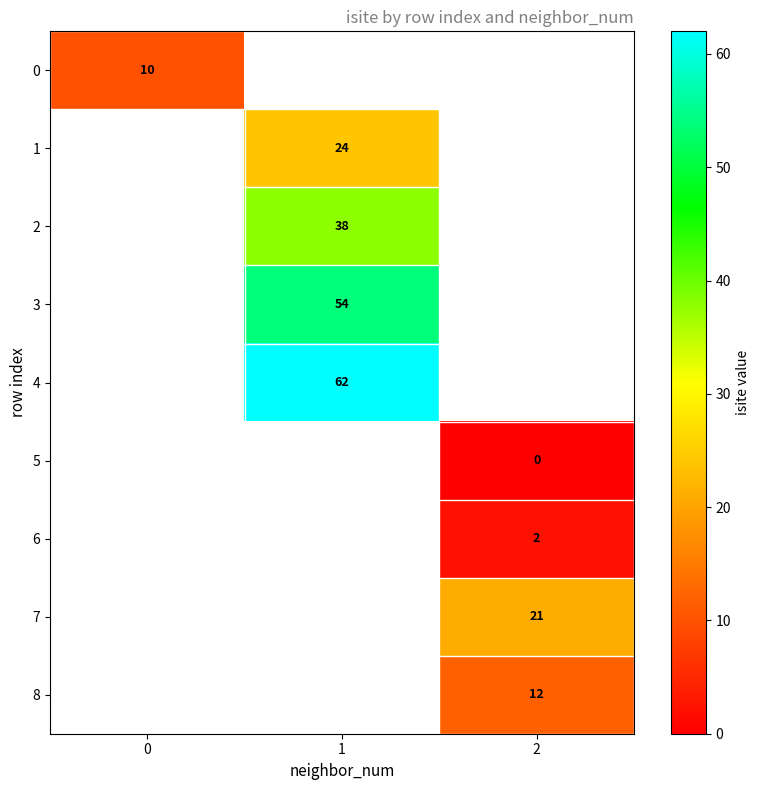

The 1 series shows 17 at 1. True or false?

False